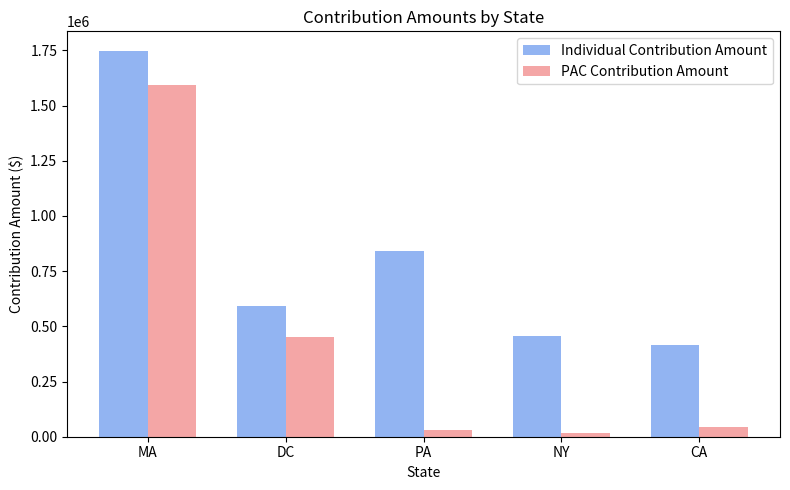

What are all the series names shown in the legend?

Individual Contribution Amount, PAC Contribution Amount